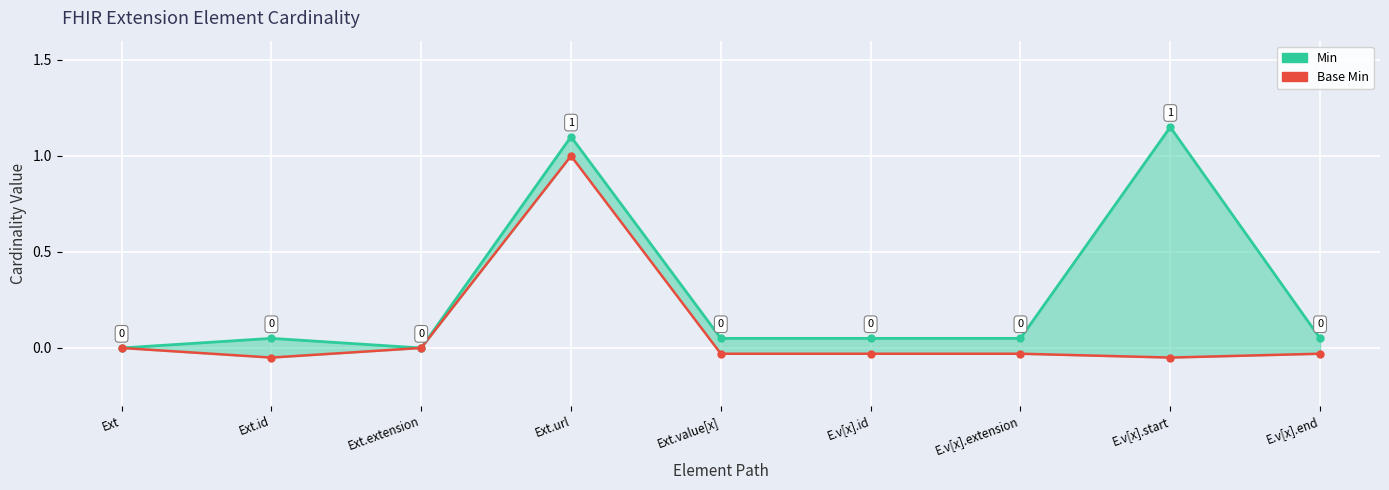

What are all the series names shown in the legend?

Min, Base Min